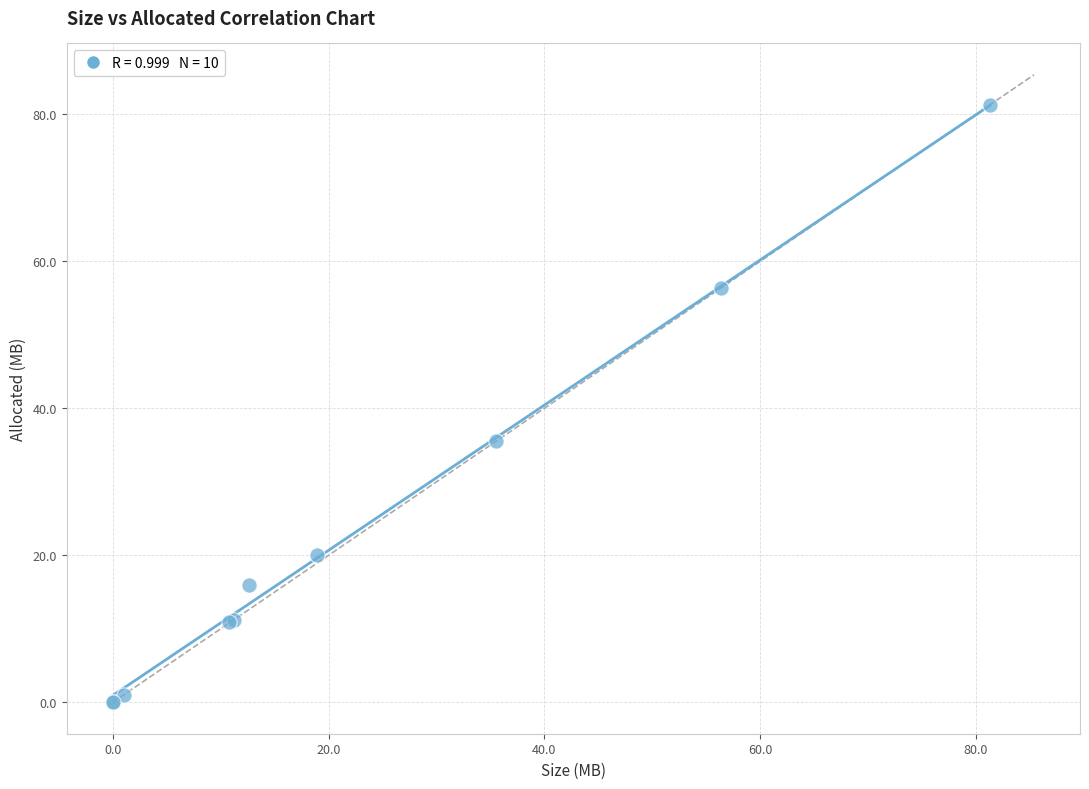

What Y value in the scatter plot is closest to 40?

35.5